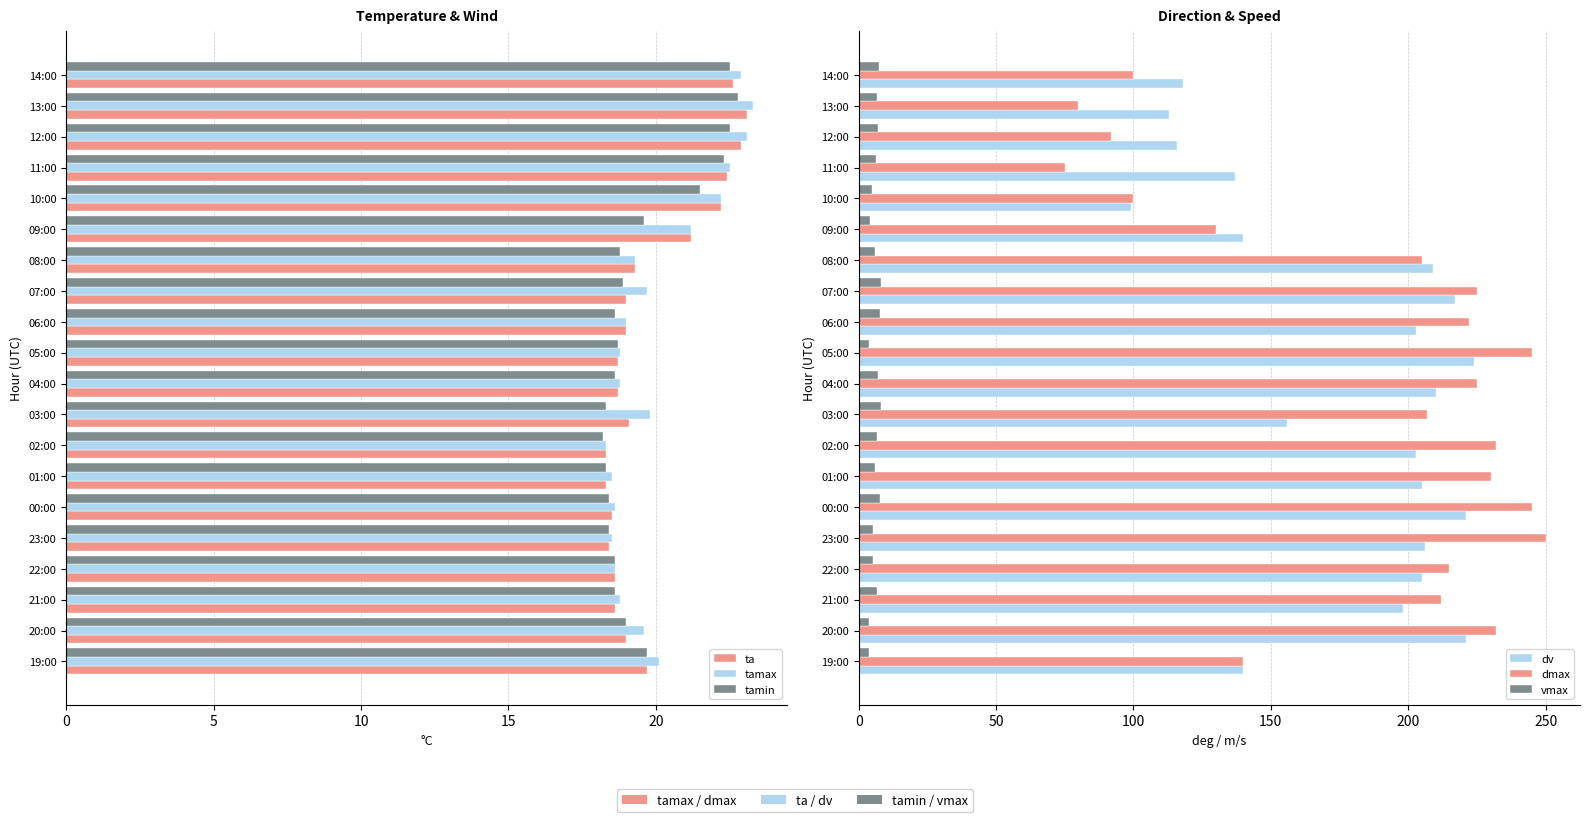

How many bars are there in each group?

6